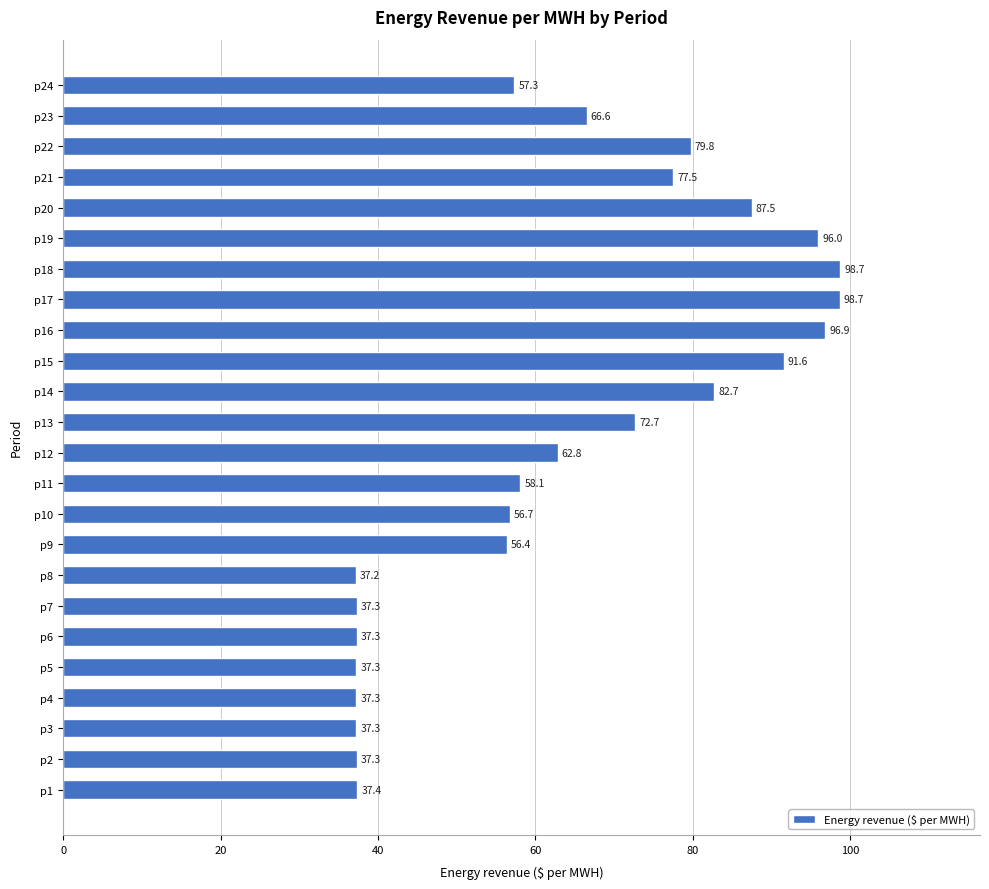

Where is the data nearest to the value 67?

p23